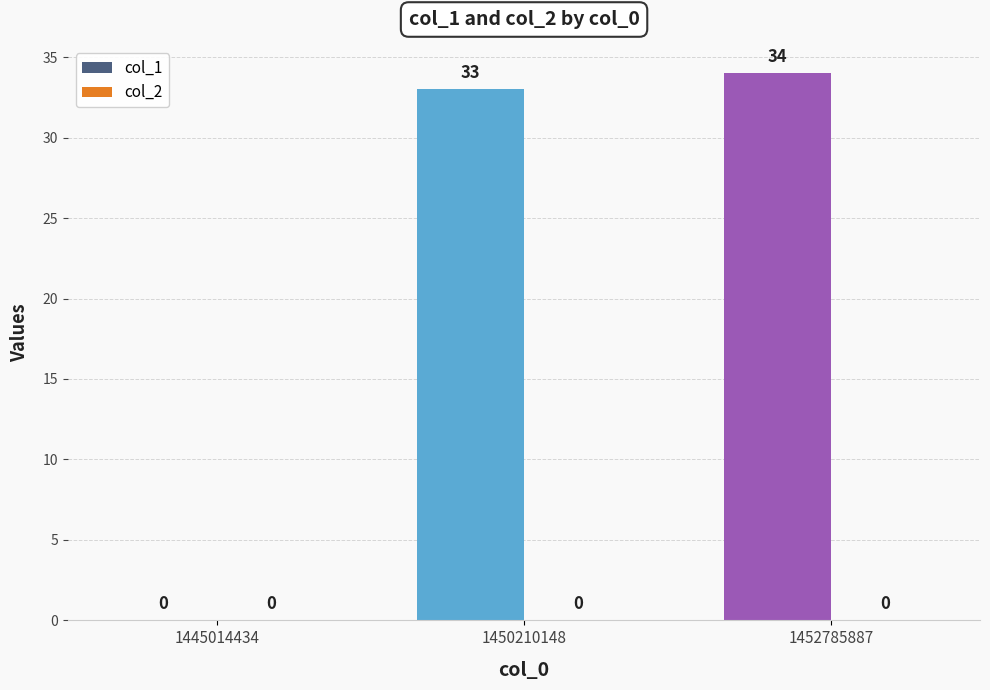

Which label corresponds to the largest value in the chart?

1452785887